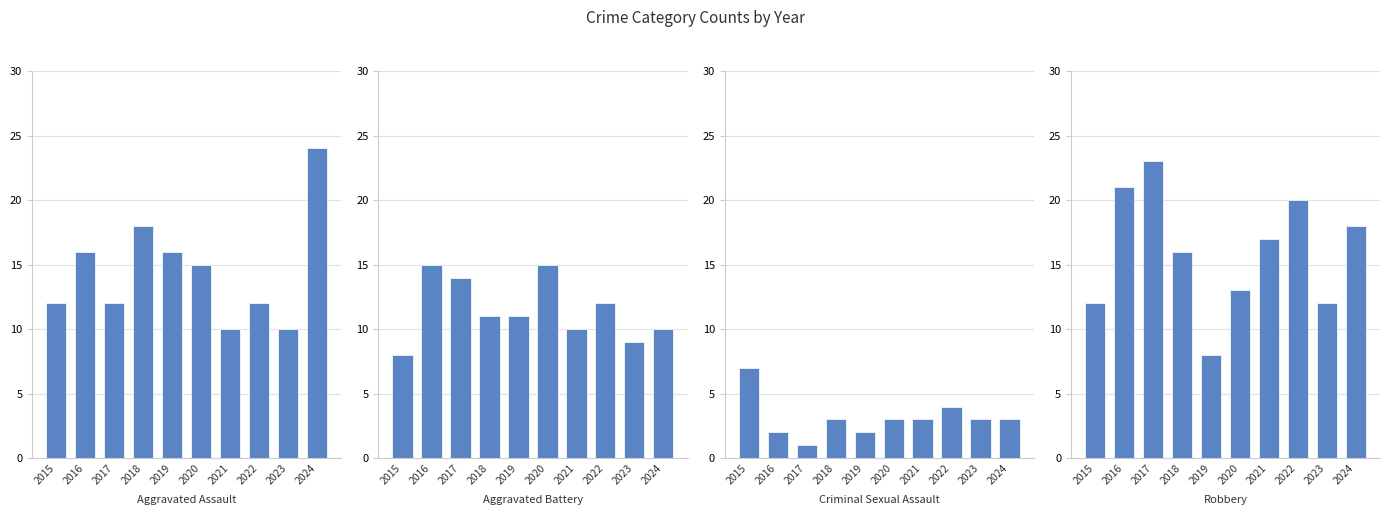

Which has a higher value, 2017 or 2020?

2020